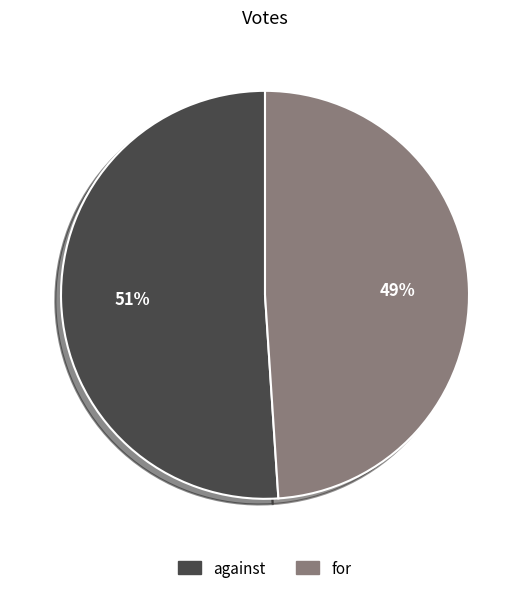

Which slice is the largest?

against